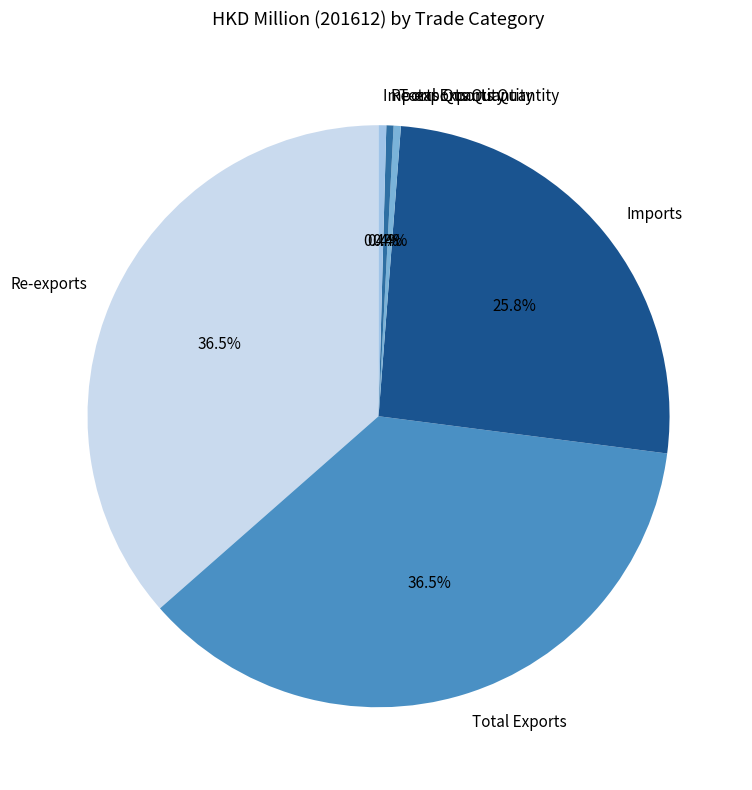

Does Re-exports account for over 50% of the chart?

No